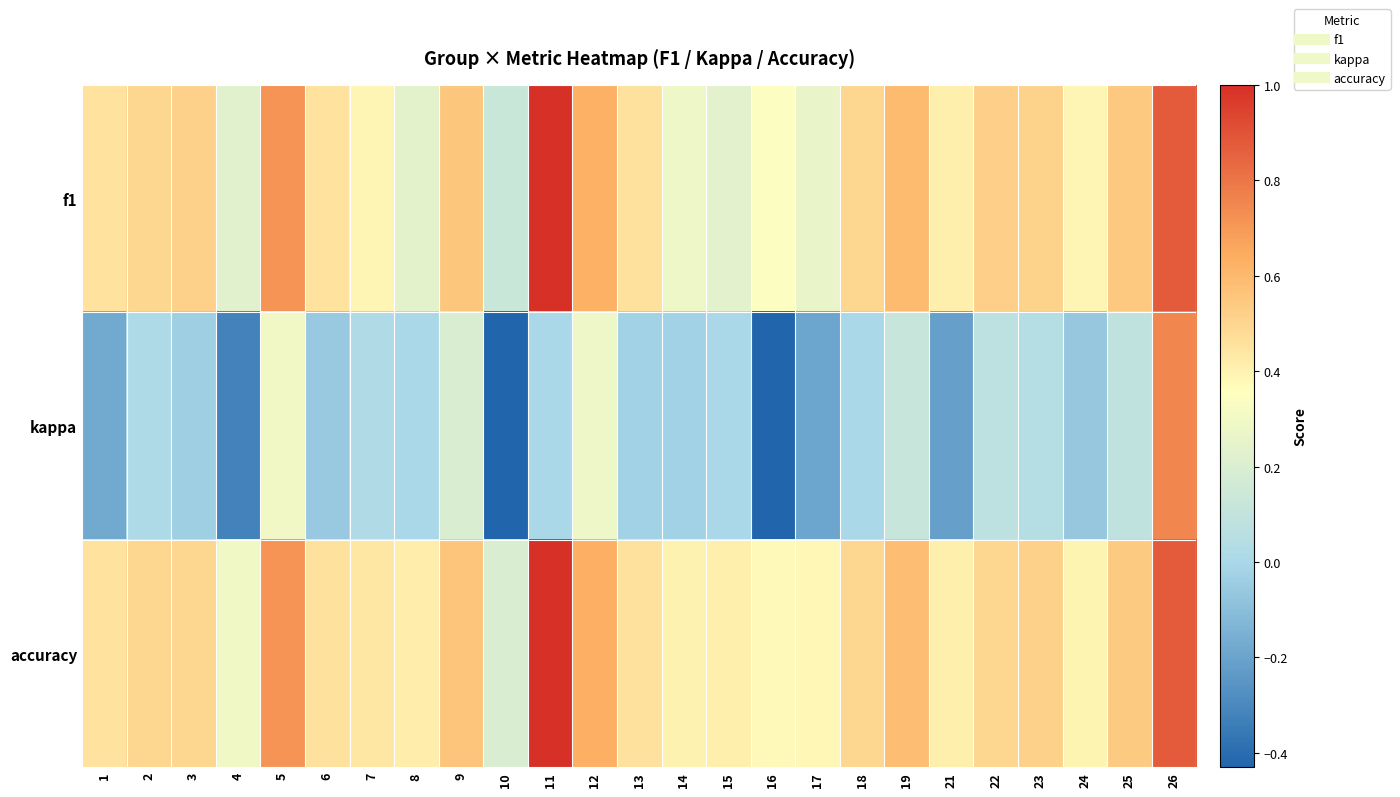

Which has a higher value, 10 or 23?

23